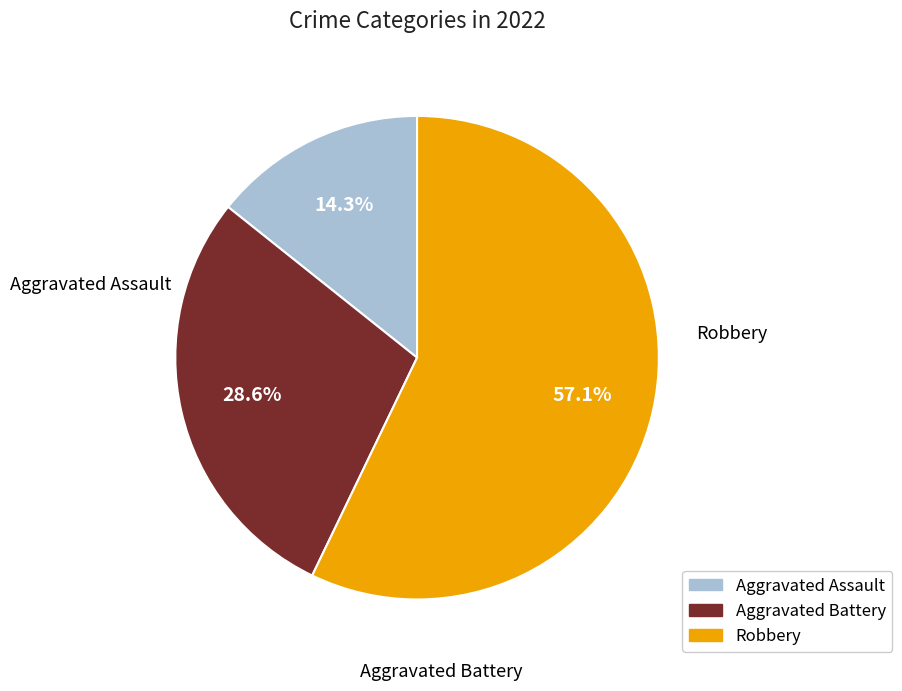

What portion of the pie excludes Aggravated Assault?

85.7%